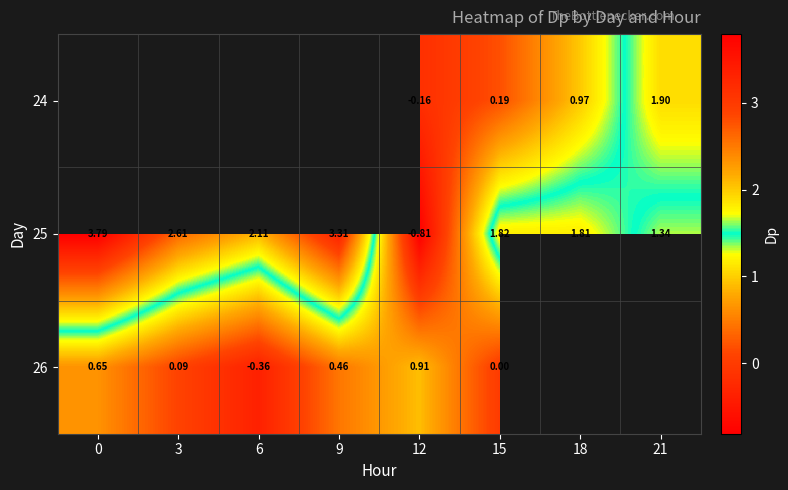

Is the value of 24 at 21 greater than the value of 25 at 9?

No